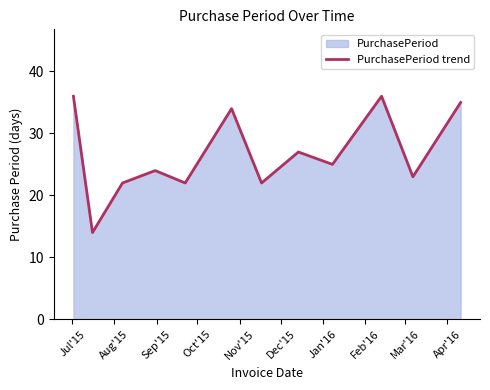

What is the maximum value shown in the chart?

36